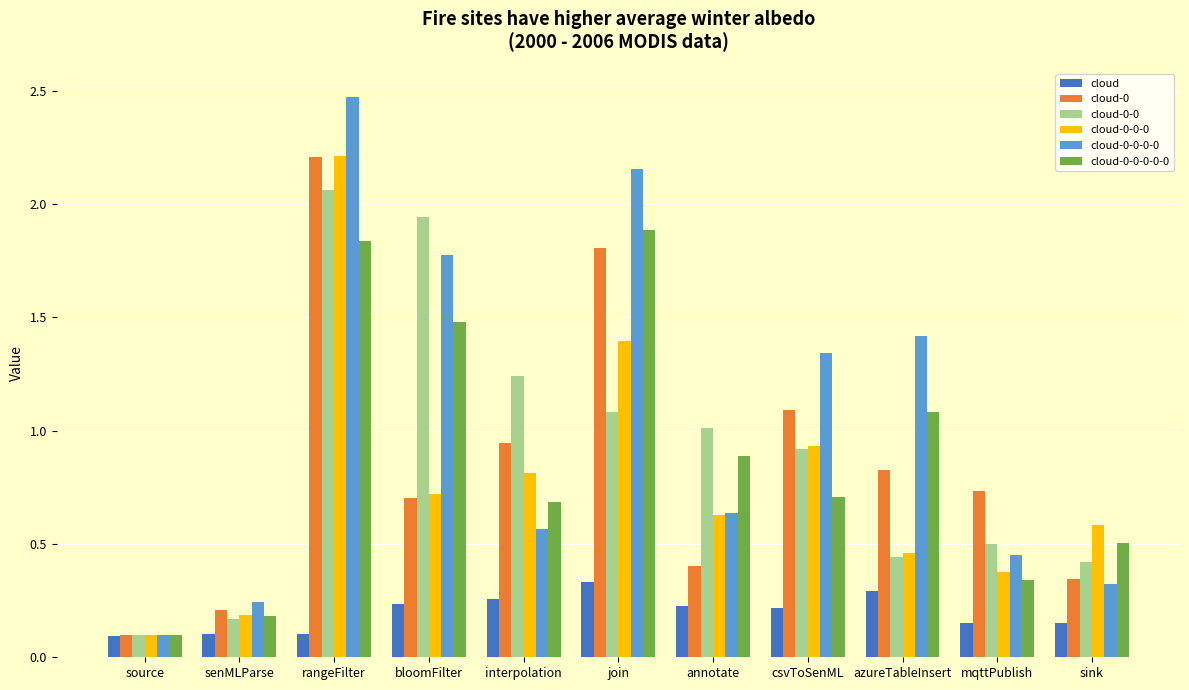

How many groups of bars are there?

11